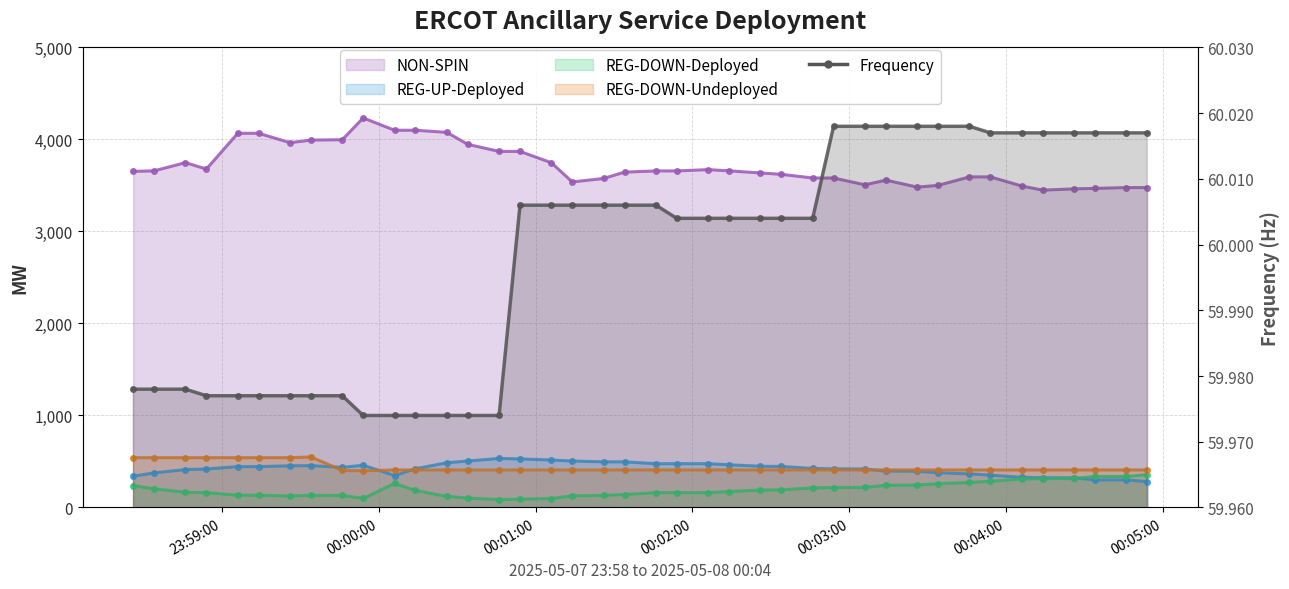

What is the minimum value shown in the chart?

60.0